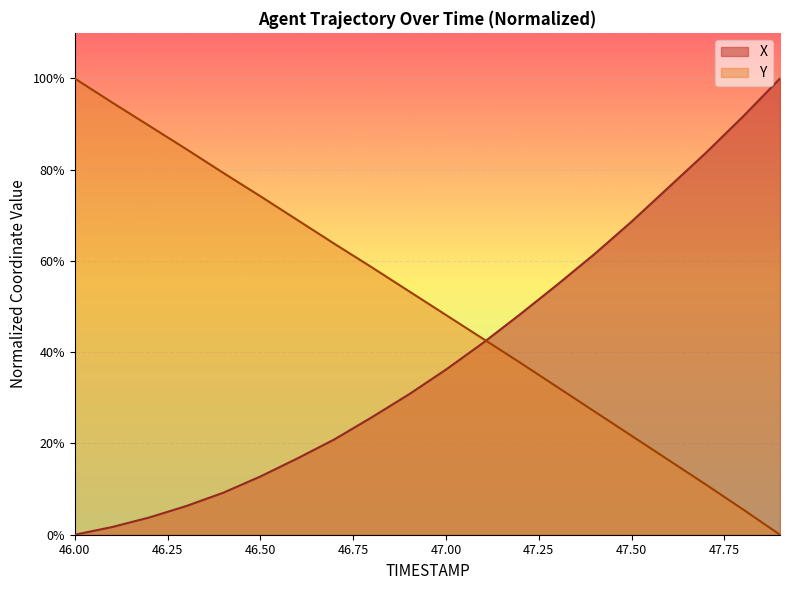

What is the average value of the X series?

39.5